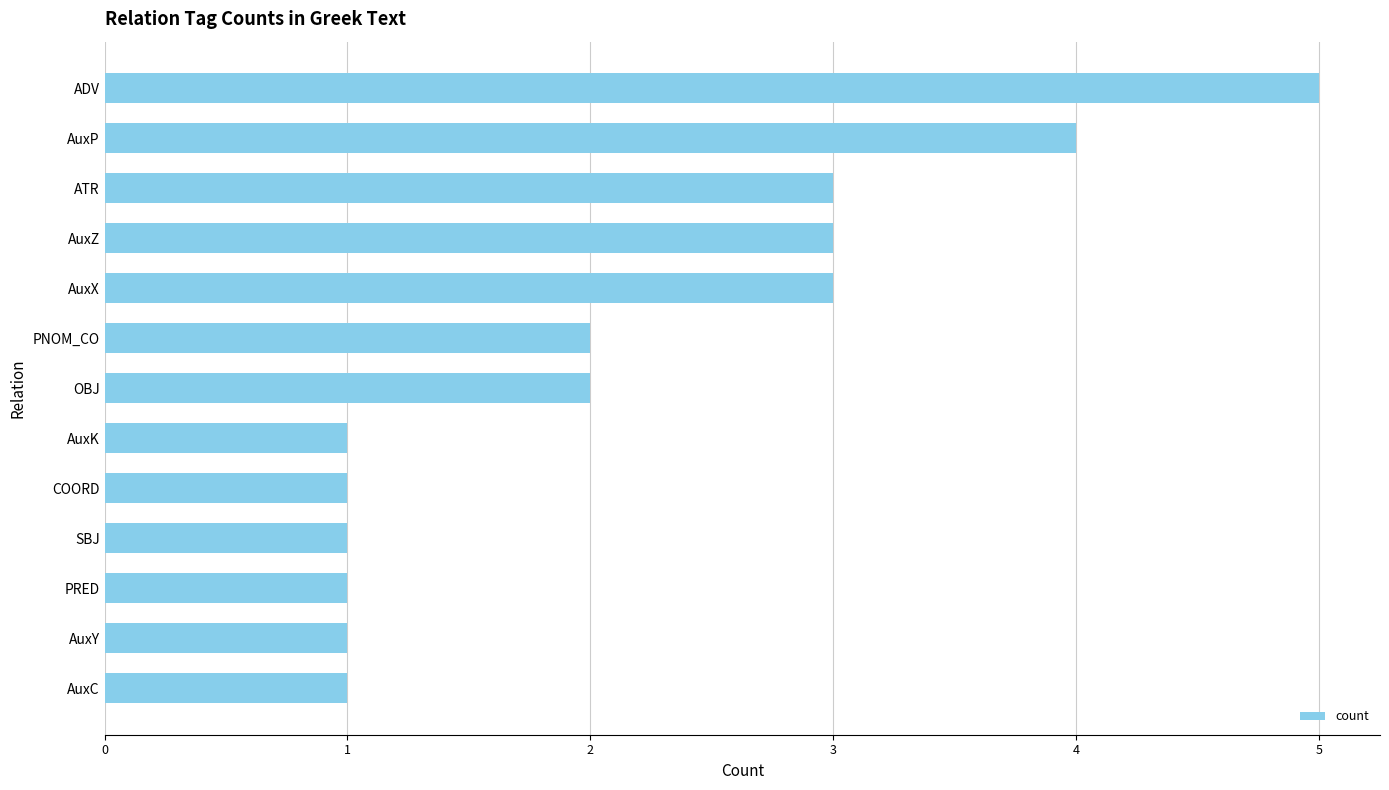

Reading top to bottom, extract all data points from this chart.

ADV=5	AuxP=4	ATR=3	AuxZ=3	AuxX=3	PNOM_CO=2	OBJ=2	AuxK=1	COORD=1	SBJ=1	PRED=1	AuxY=1	AuxC=1